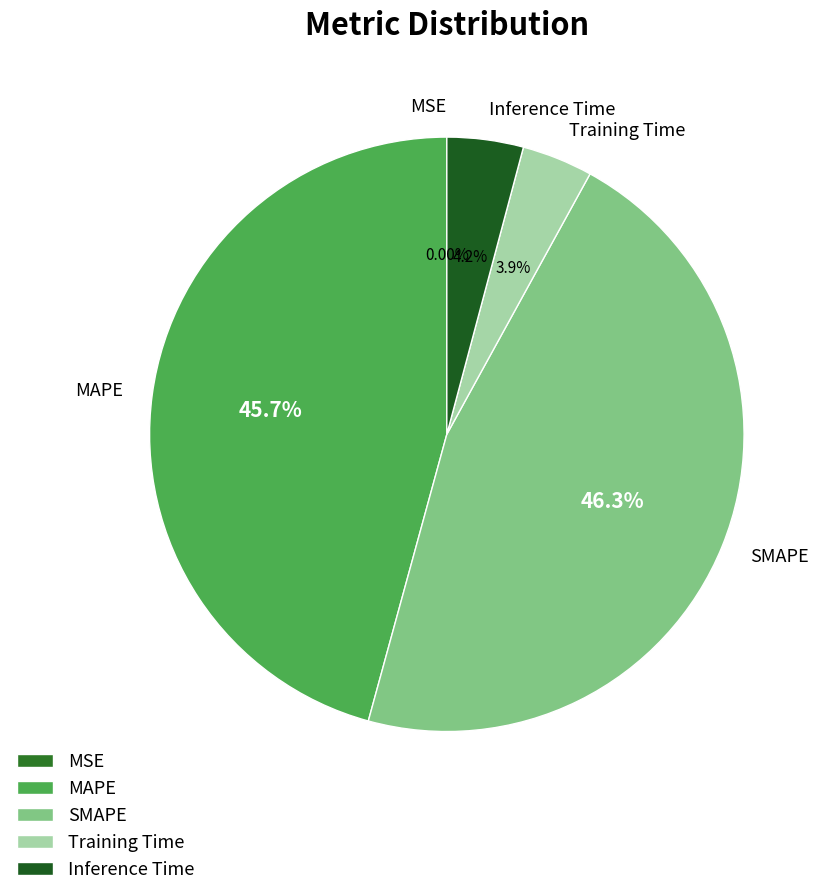

Is the sum of Inference Time and SMAPE greater than half?

Yes